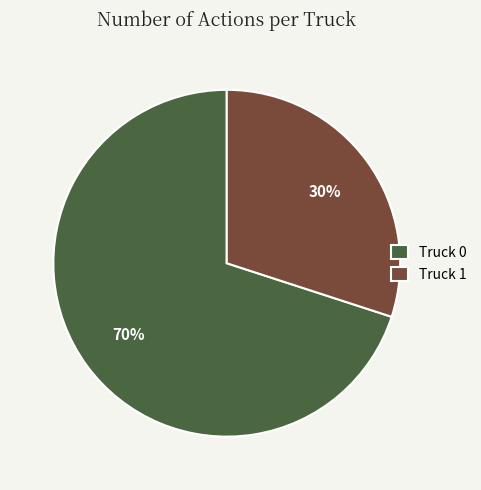

To the nearest percent, what portion does Truck 1 represent?

30%